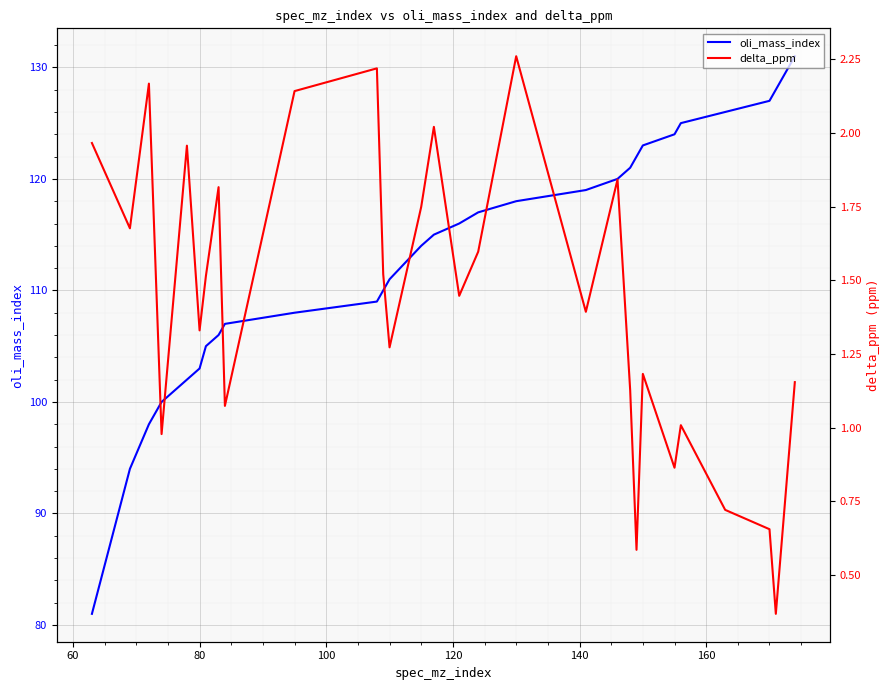

What are all the series names shown in the legend?

oli_mass_index, delta_ppm